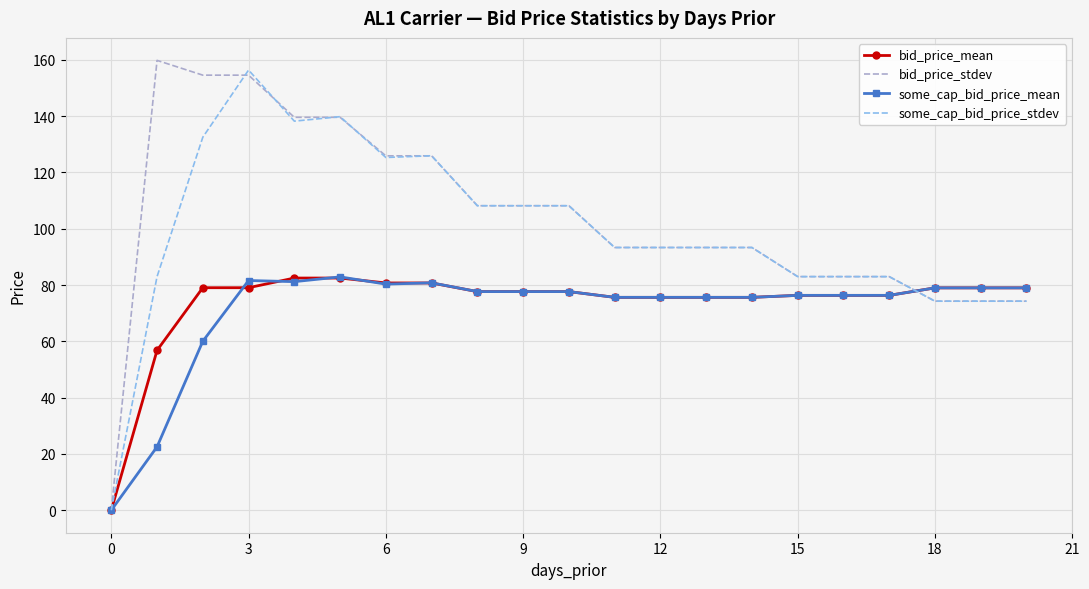

Count the number of categories in the chart.

21